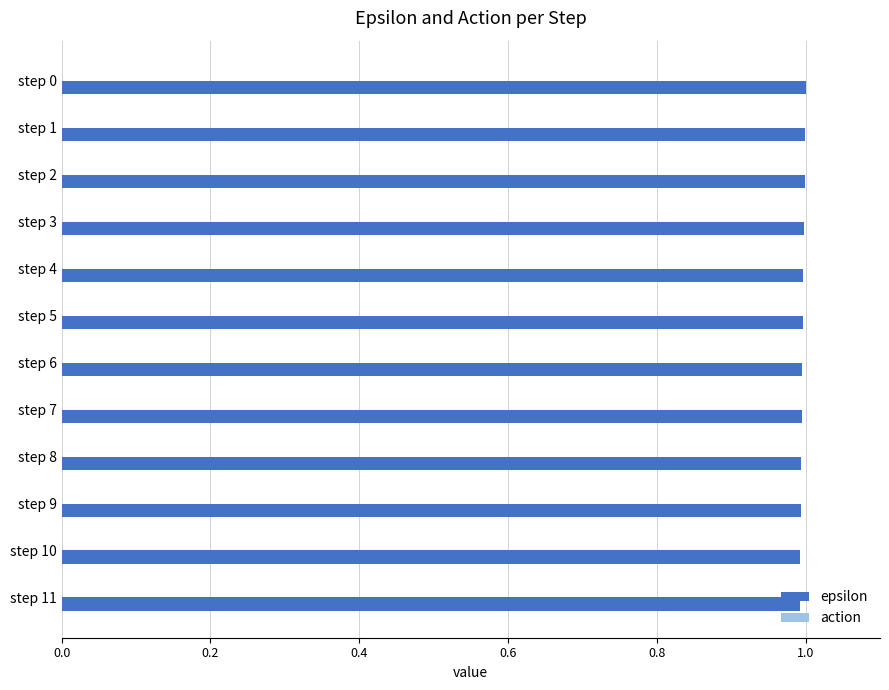

True or false: the data shows 1.0 at step 7.

True